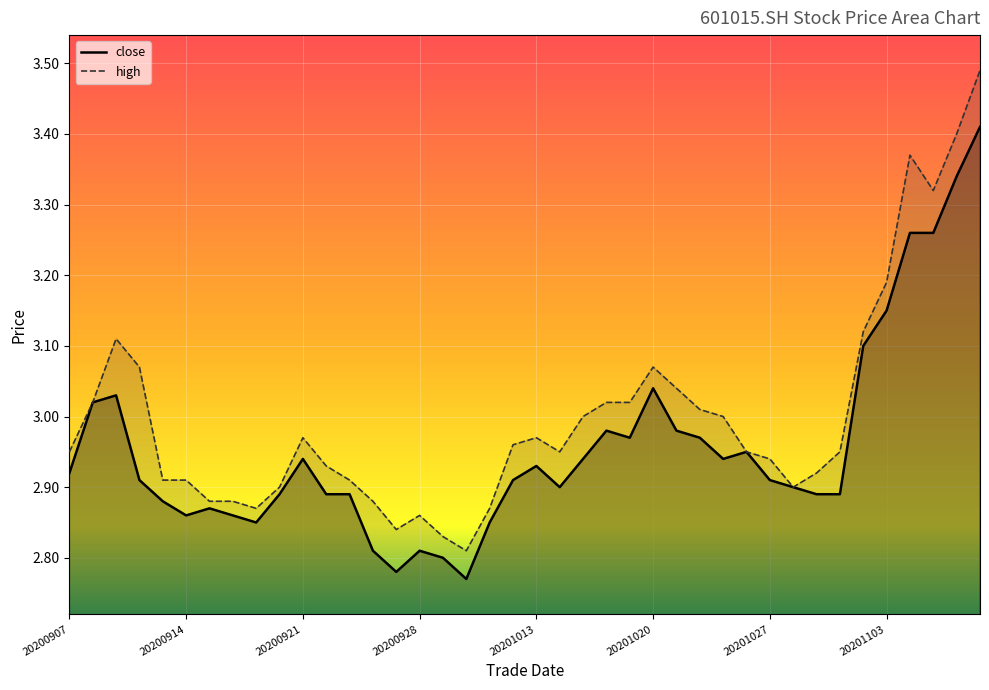

What are all the series names shown in the legend?

close, high